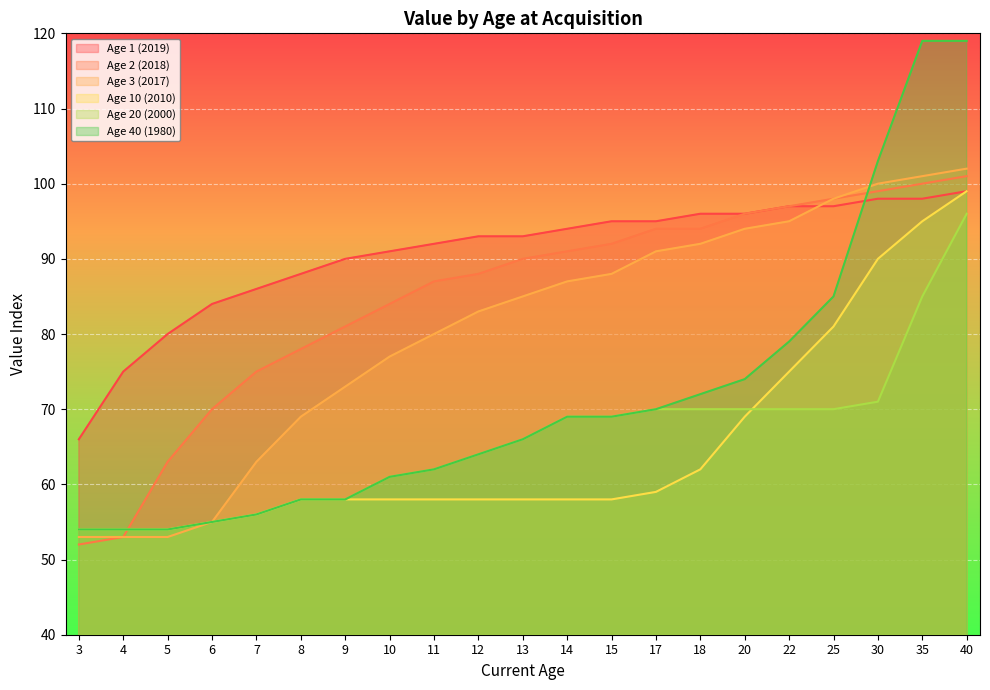

What is the total value across all series at 13?

458